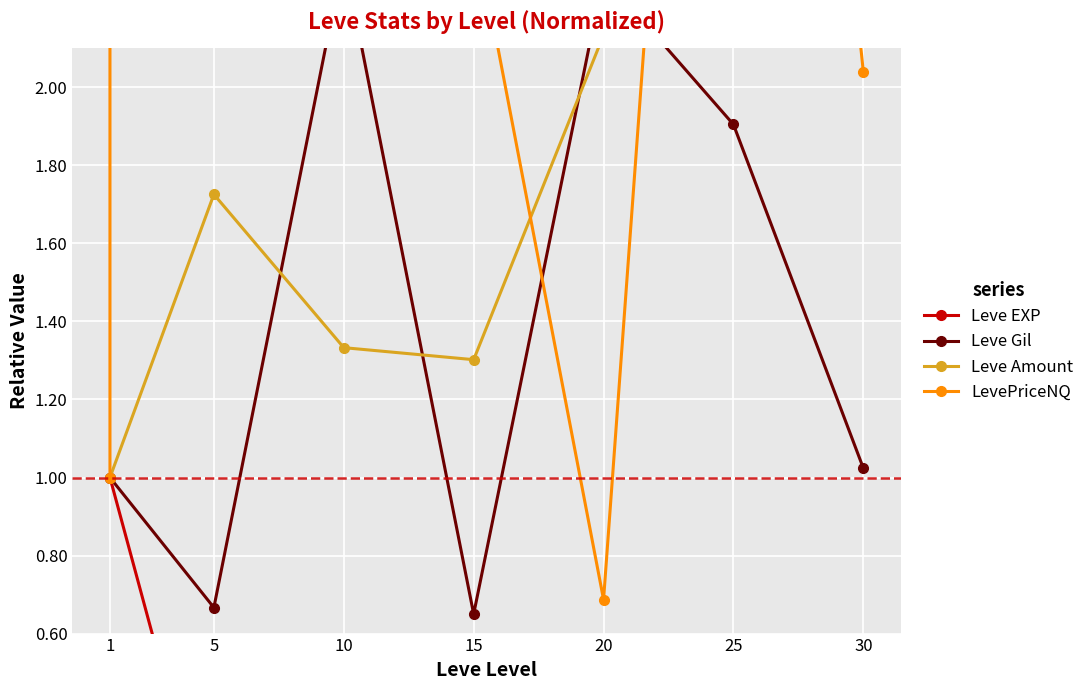

In LevePriceNQ, how many points are higher than both neighbors (excluding endpoints)?

2